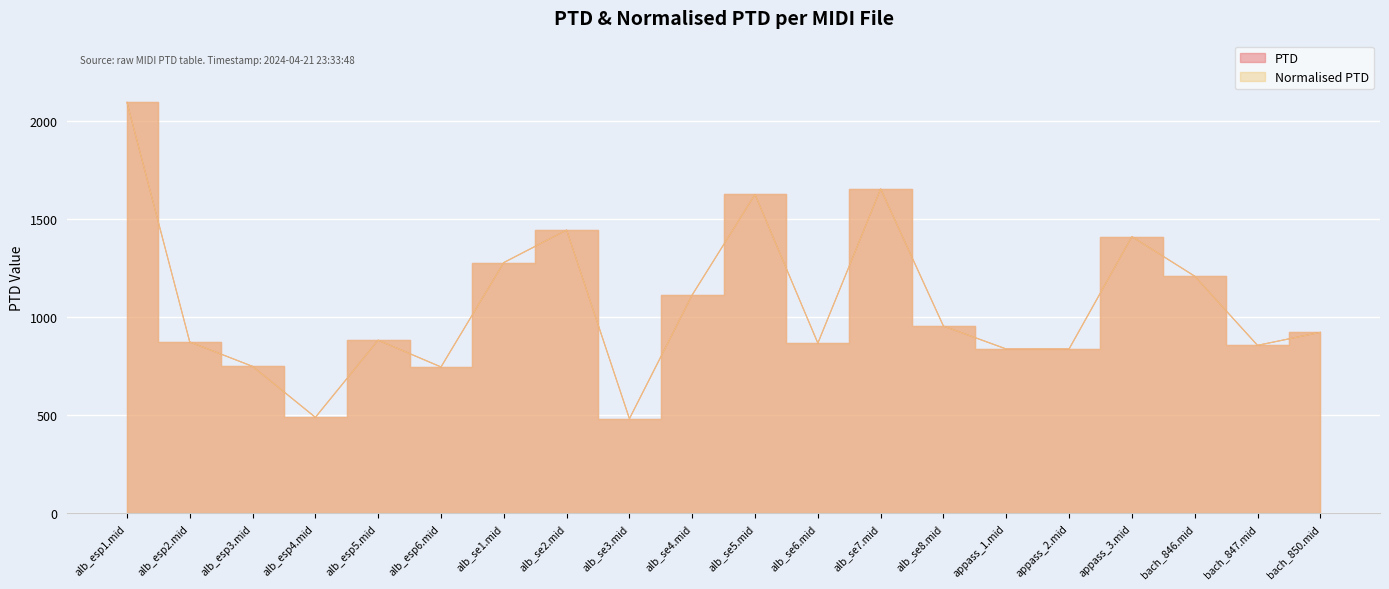

True or false: PTD and Normalised PTD intersect in this chart.

False